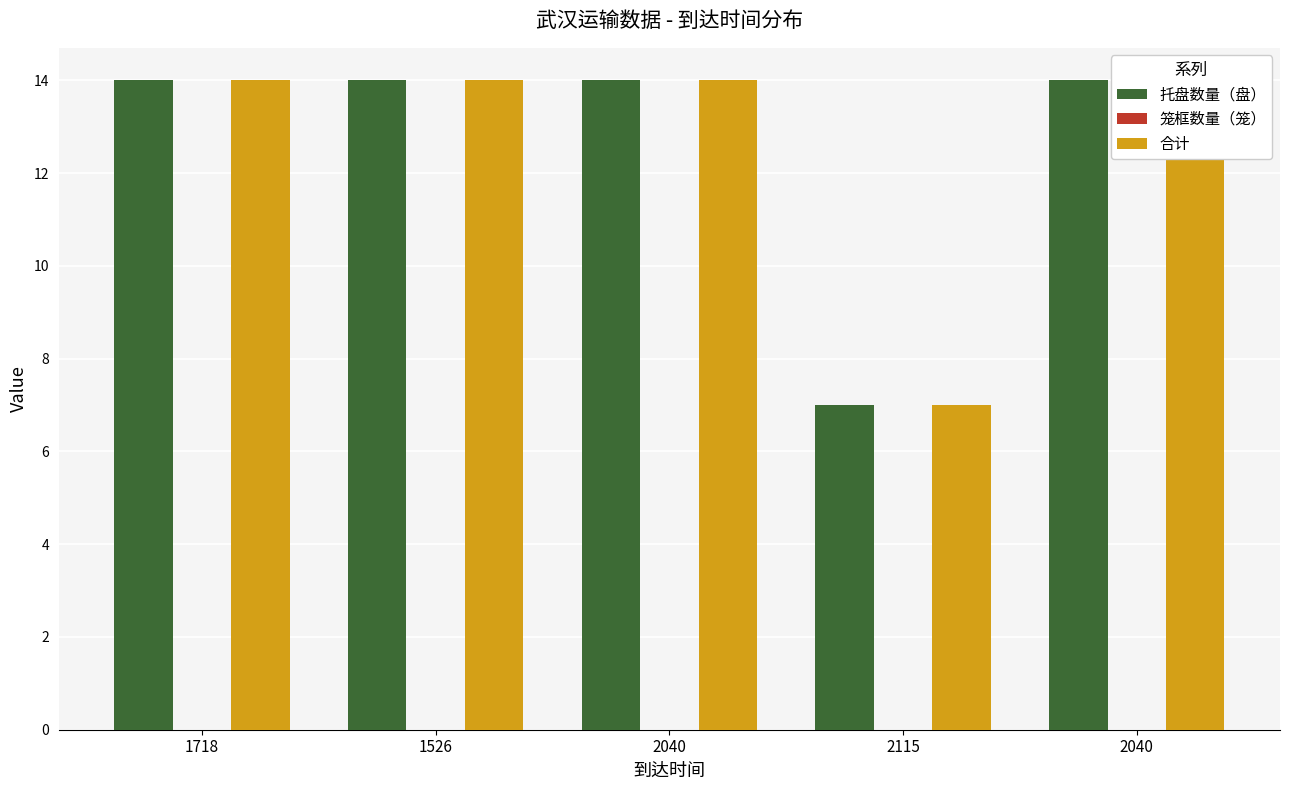

What is the value of the 合计 bar at the 1st from the left?

14